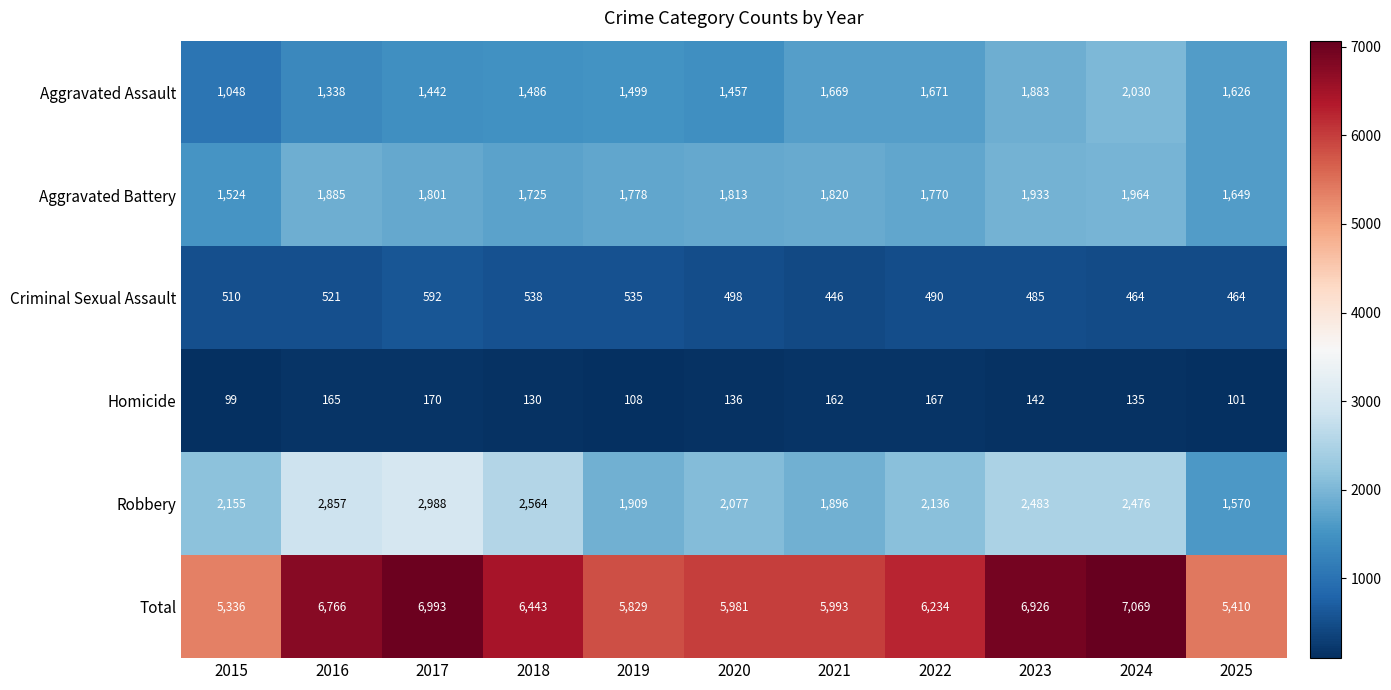

List the series in order of their peak value, lowest first.

Homicide, Criminal Sexual Assault, Aggravated Battery, Aggravated Assault, Robbery, Total